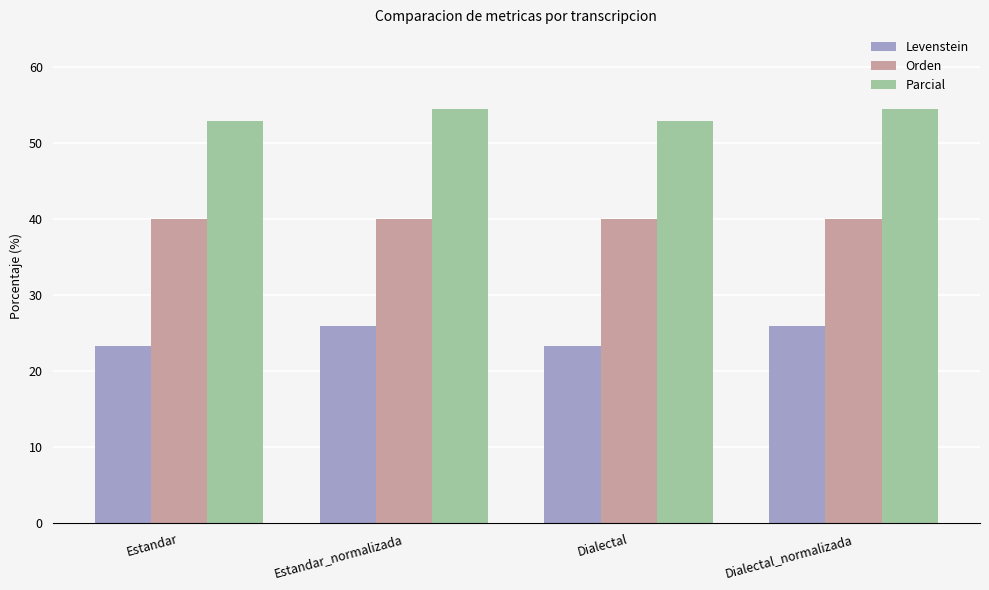

What is the maximum value for Orden?

40.0